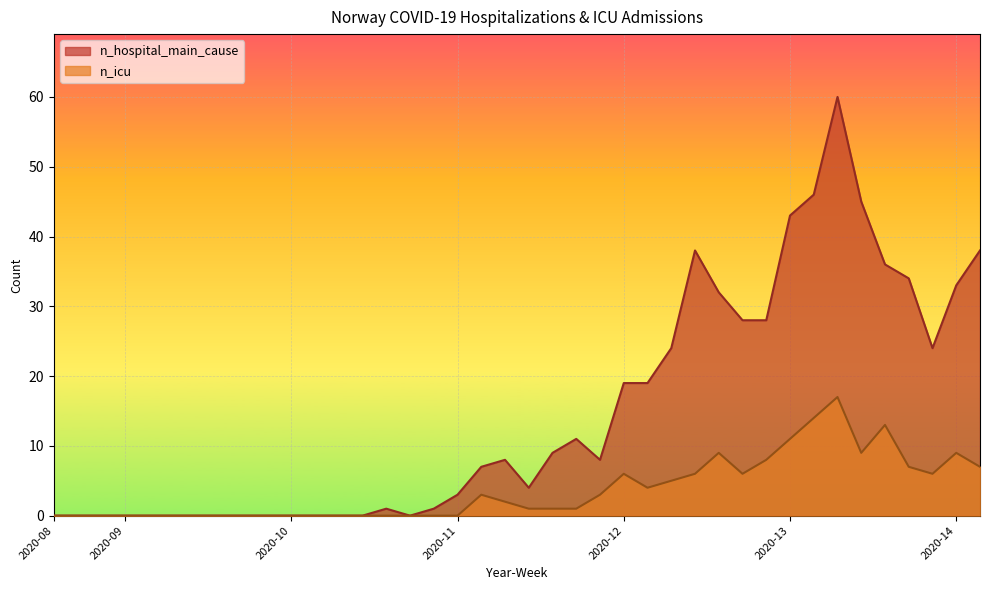

Which series has the widest spread of values?

n_hospital_main_cause